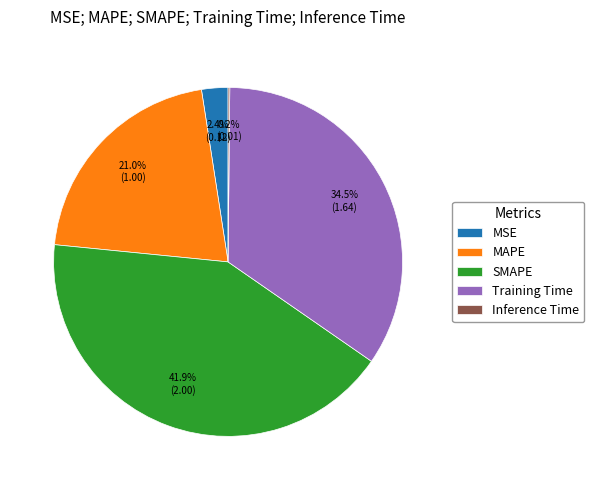

Which slice is the largest?

SMAPE